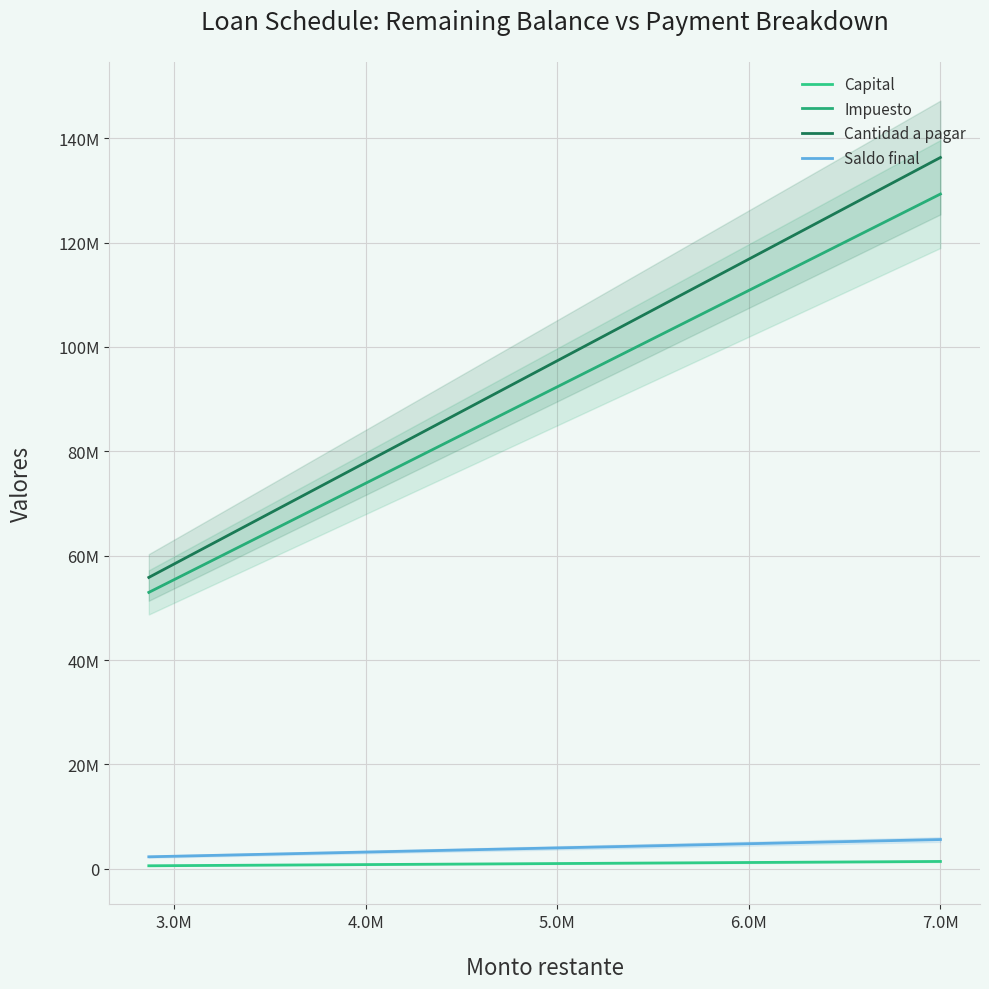

How many data points in Impuesto are less than 82755555?

2